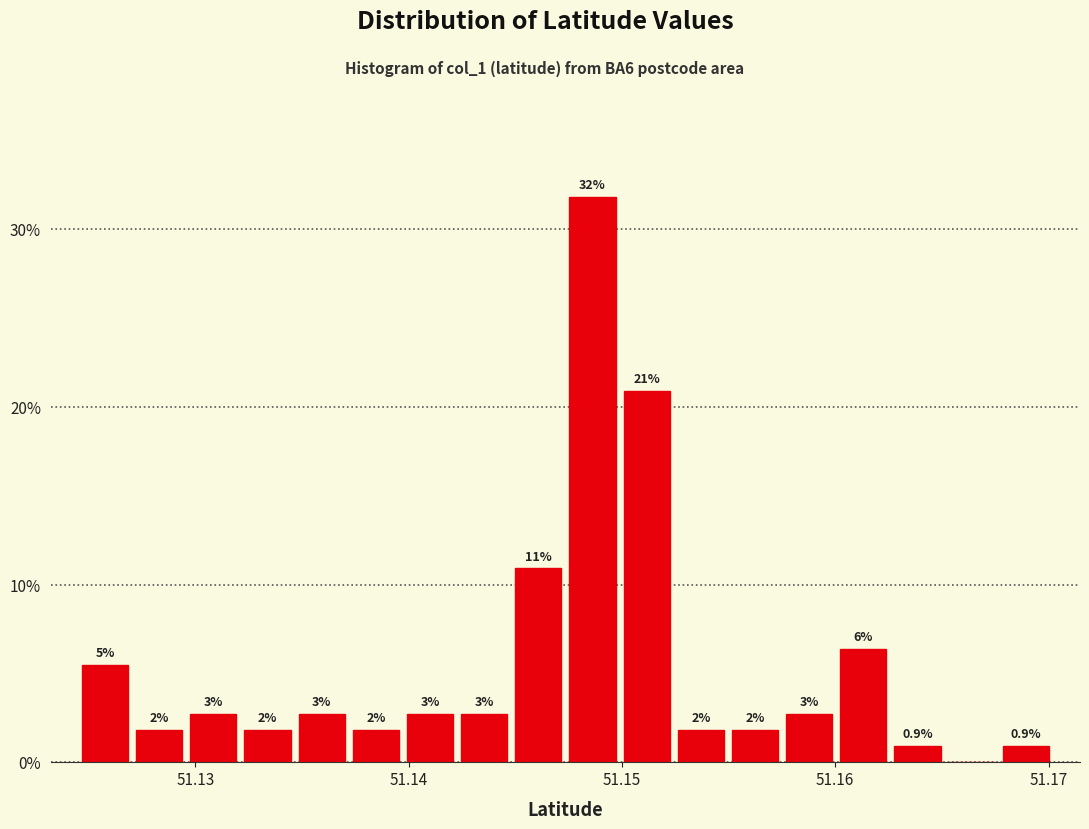

Around what value on the x-axis is the tallest bar? Give the approximate position of its centre, as read against the axis.

51.149